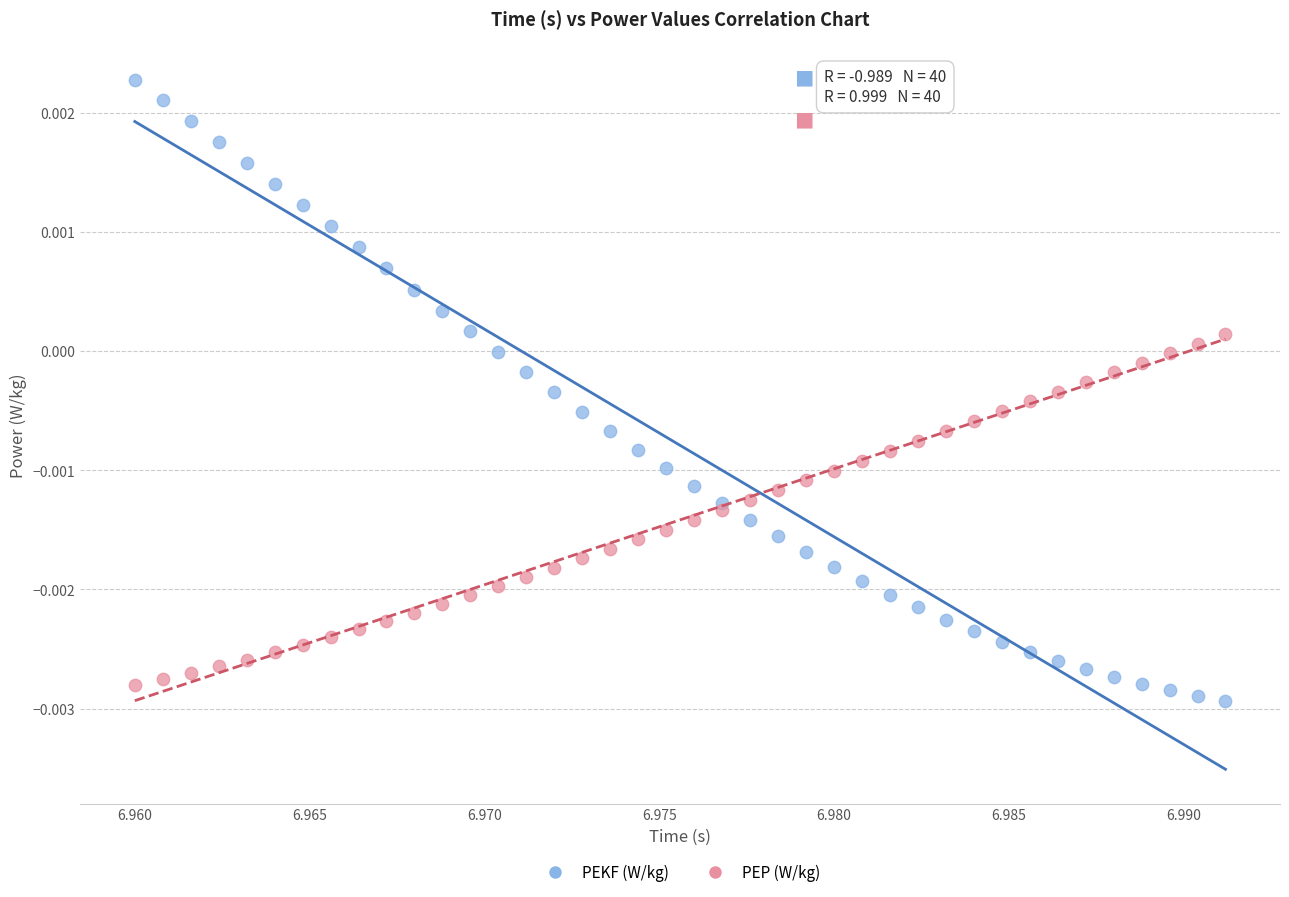

Which series has the widest spread of Y values?

PEKF (W/kg)